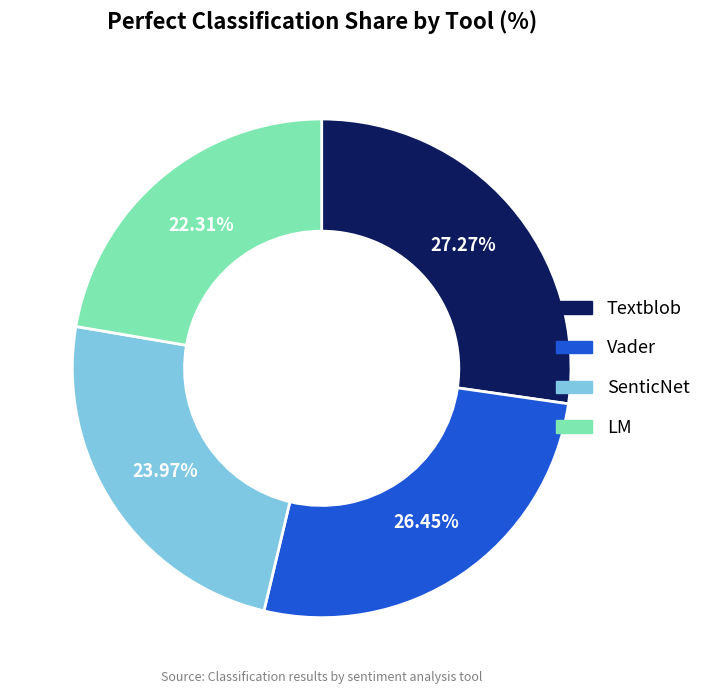

Which slice is the smallest?

LM